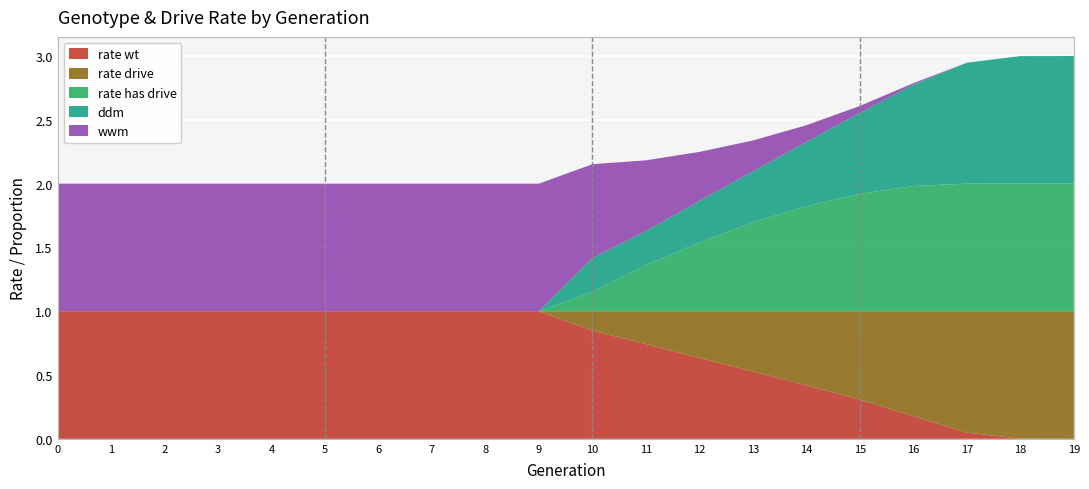

Rank the categories by rate_wt value from lowest to highest.

19, 18, 17, 16, 15, 14, 13, 12, 11, 10, 0, 1, 2, 3, 4, 5, 6, 7, 8, 9